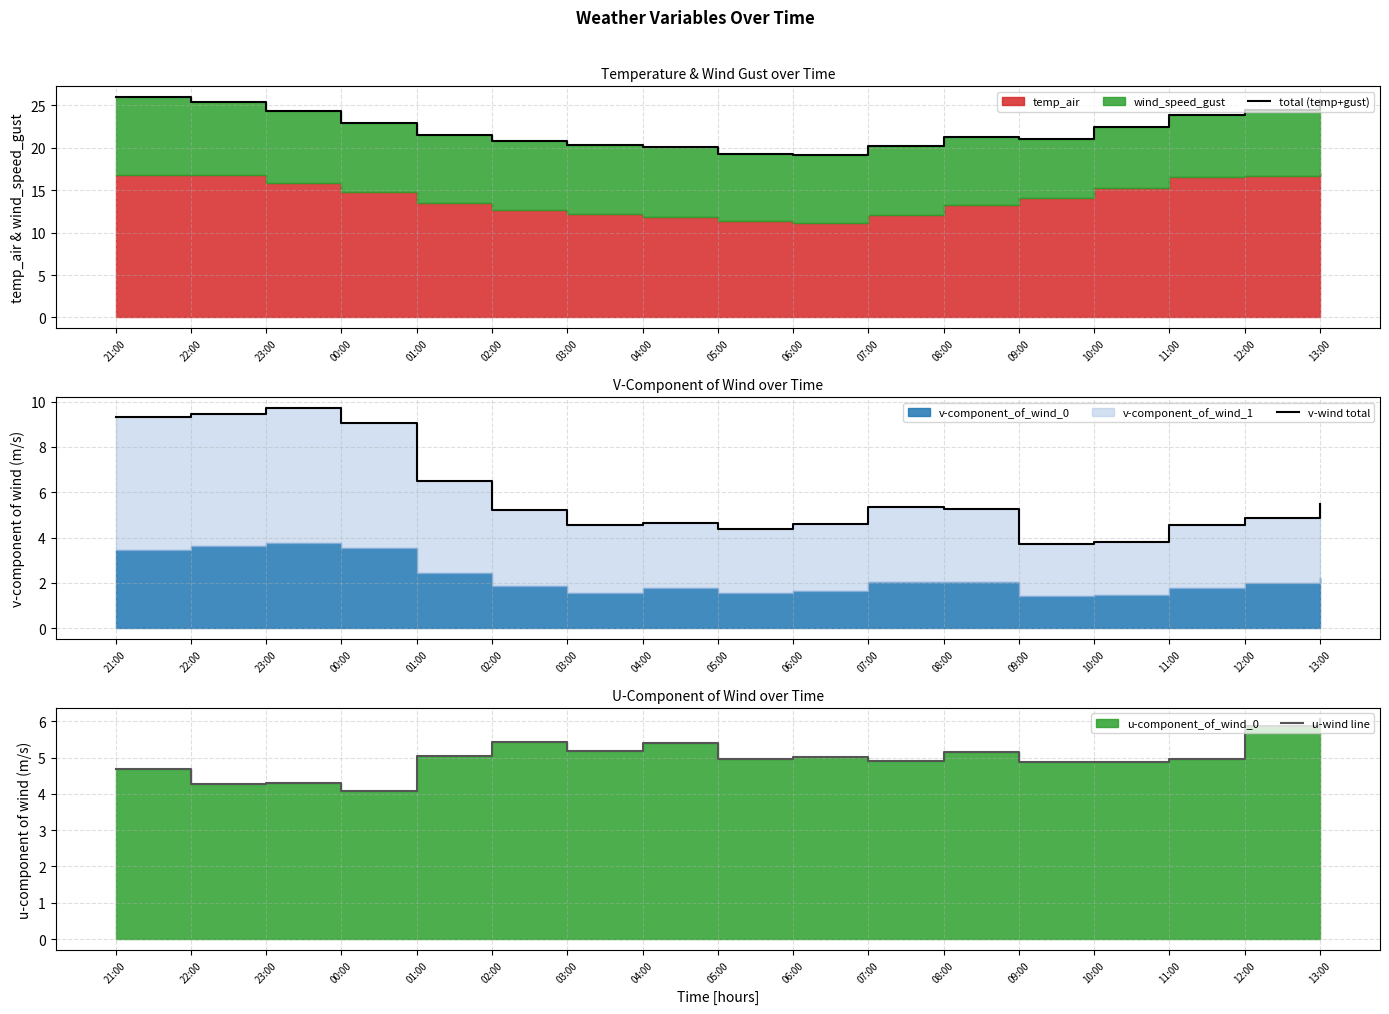

What is the sum of all v-wind total values?

100.4